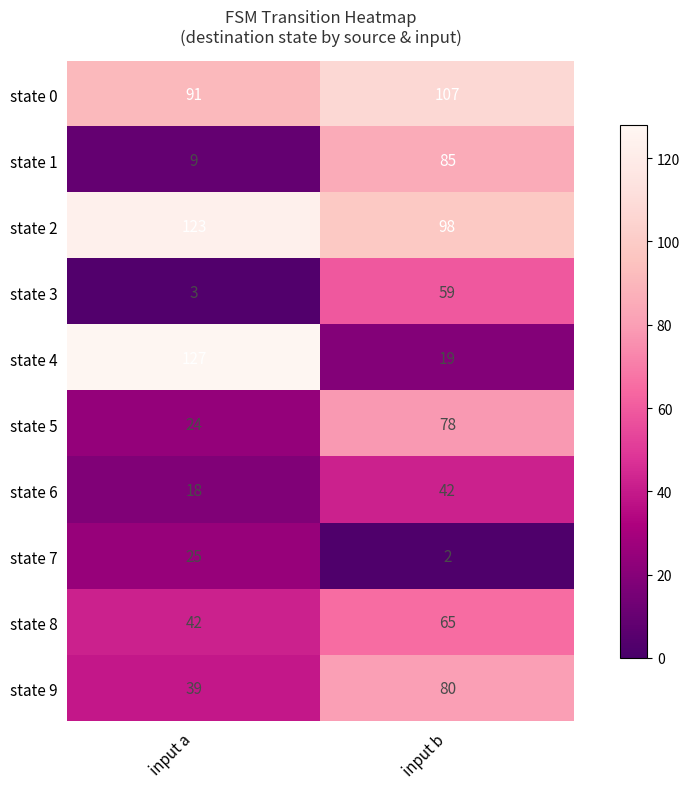

Which series changed the most between input a and input b?

state 4